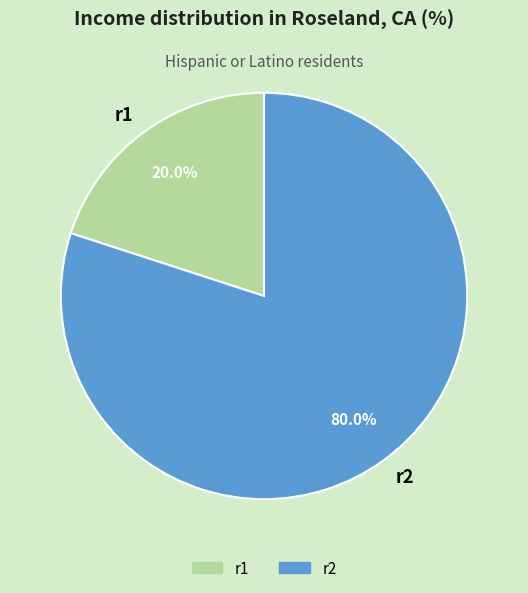

Does r2 represent more than half of the total?

Yes